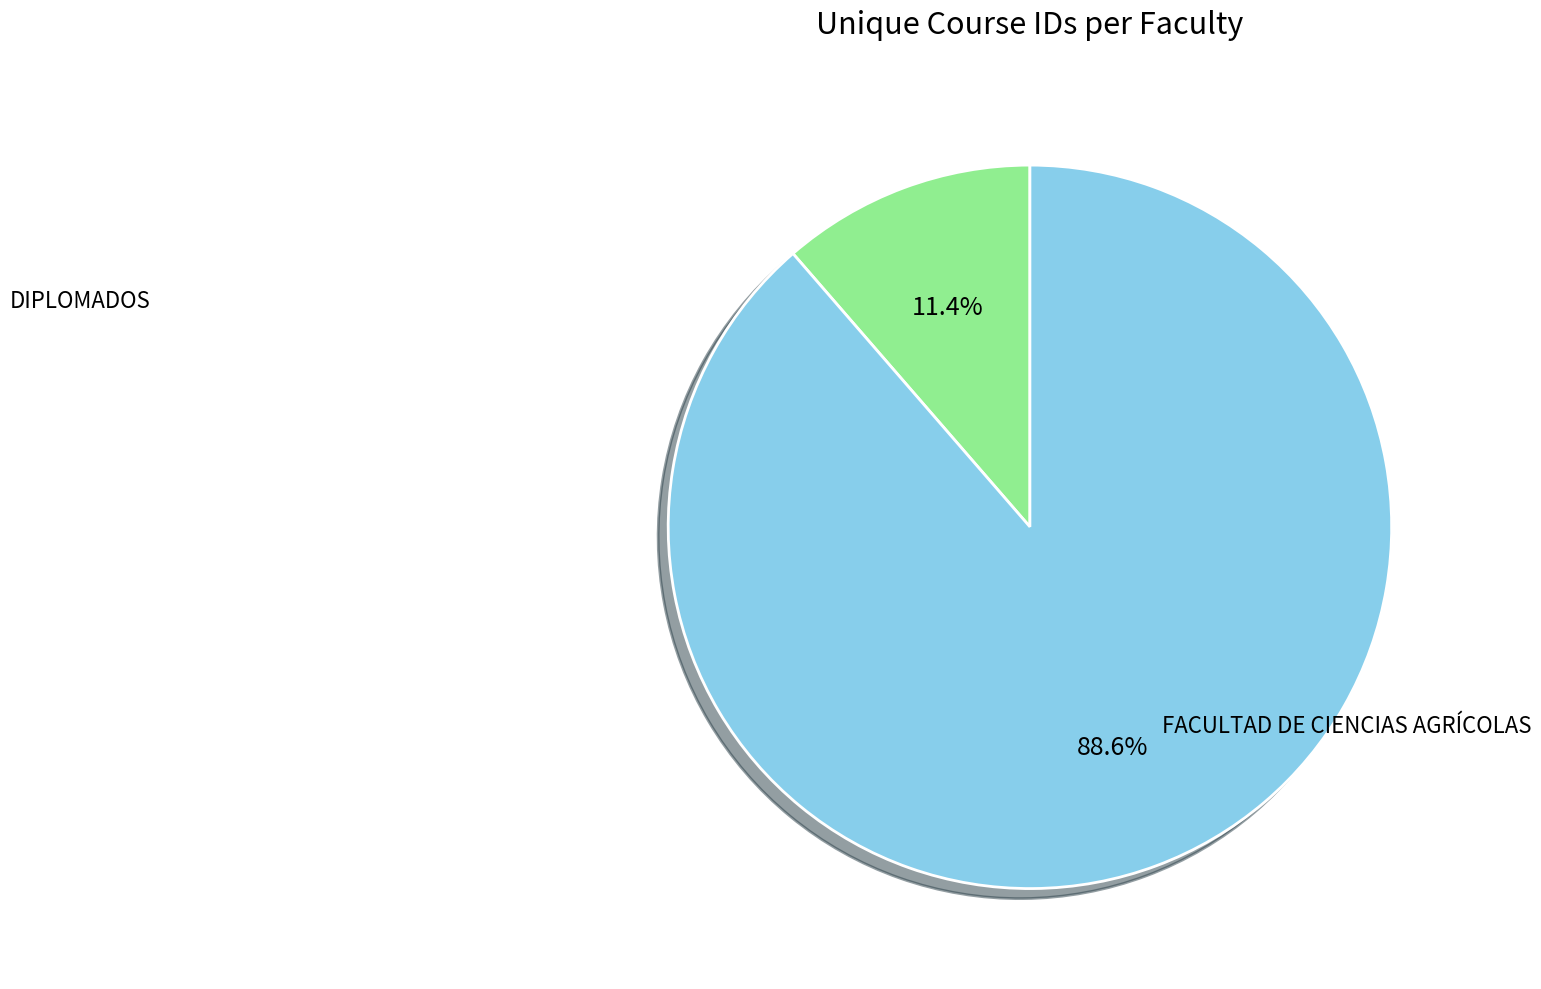

Is there any slice that represents more than half of the pie?

Yes